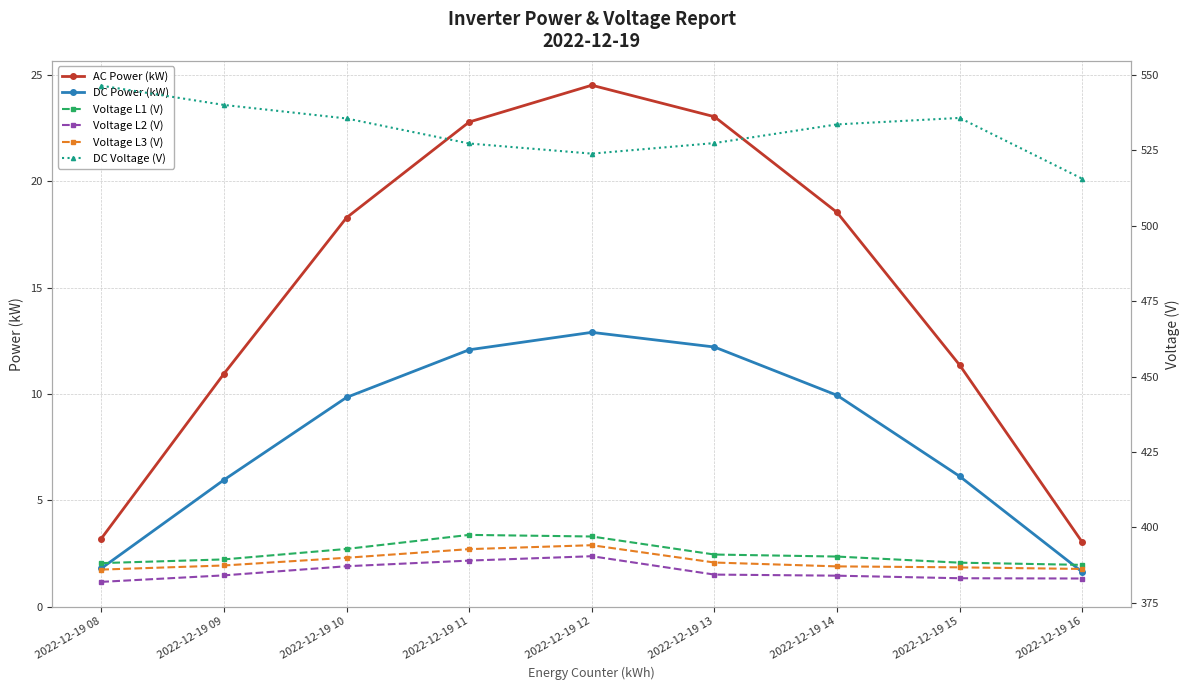

How many values in the DC Power (kW) series exceed 9?

5